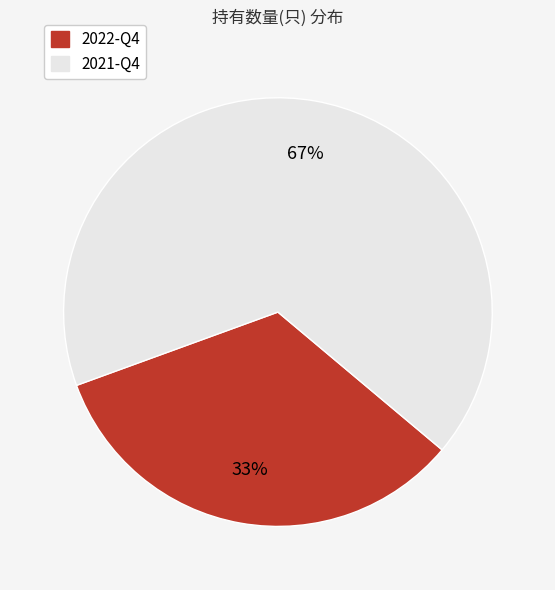

Is 2021-Q4 the majority of the pie?

Yes